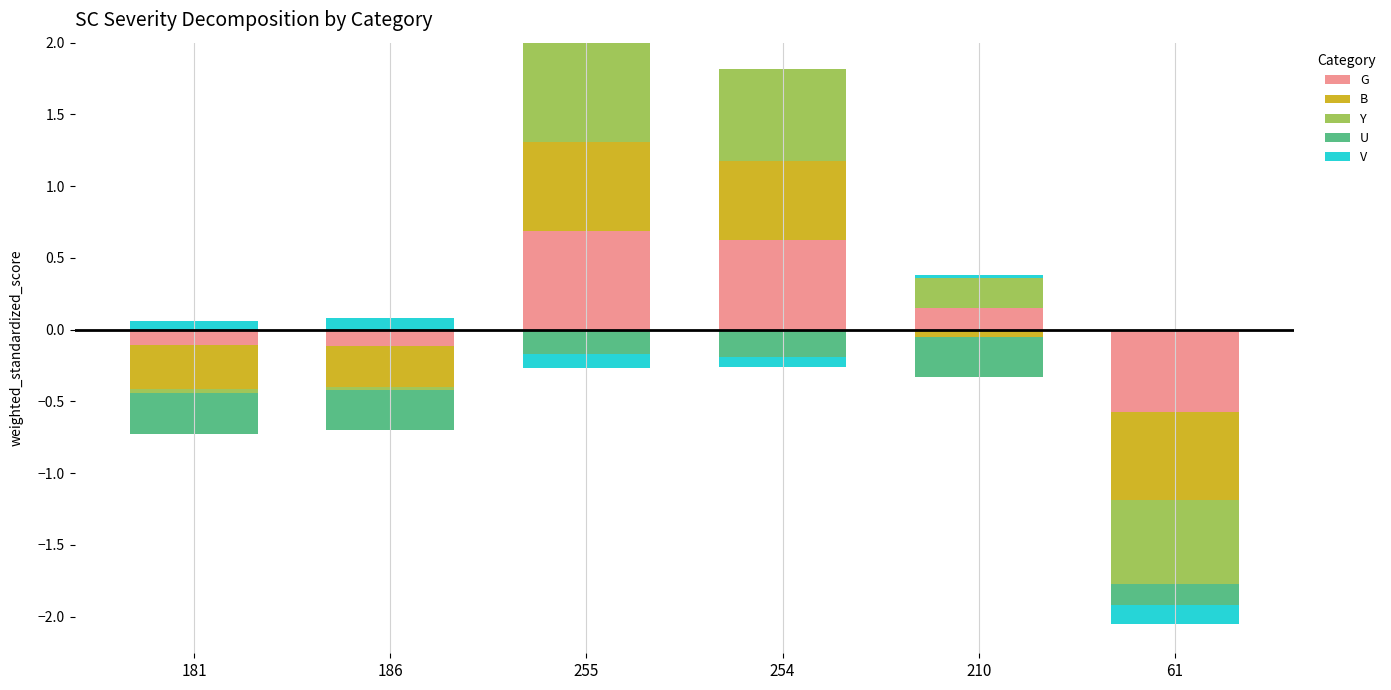

At which category is the sum across all series the highest?

255